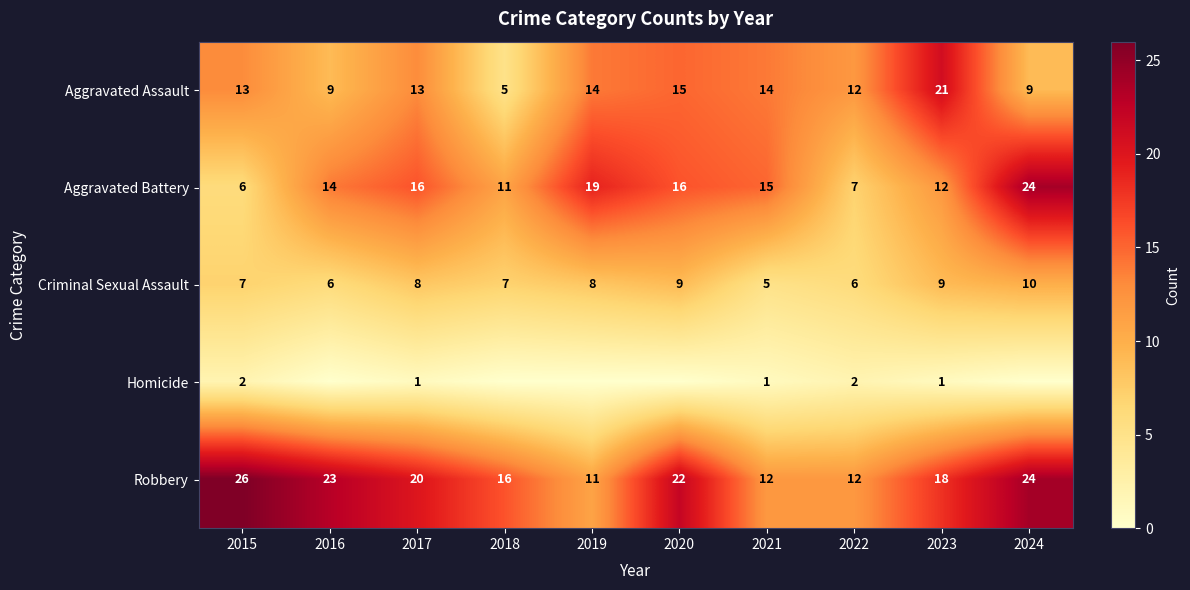

Rank the series at 2023 from lowest to highest value.

Homicide, Criminal Sexual Assault, Aggravated Battery, Robbery, Aggravated Assault